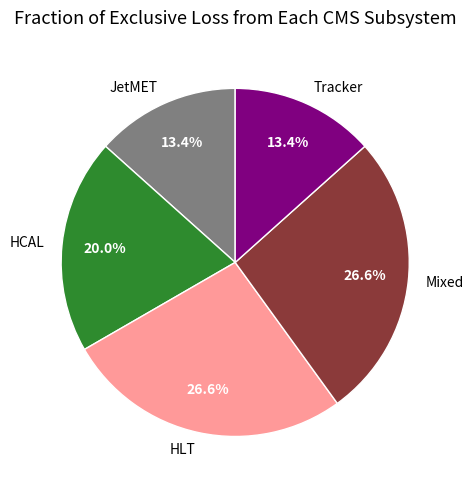

To the nearest percent, what is the difference between the largest and smallest slice percentages?

13%